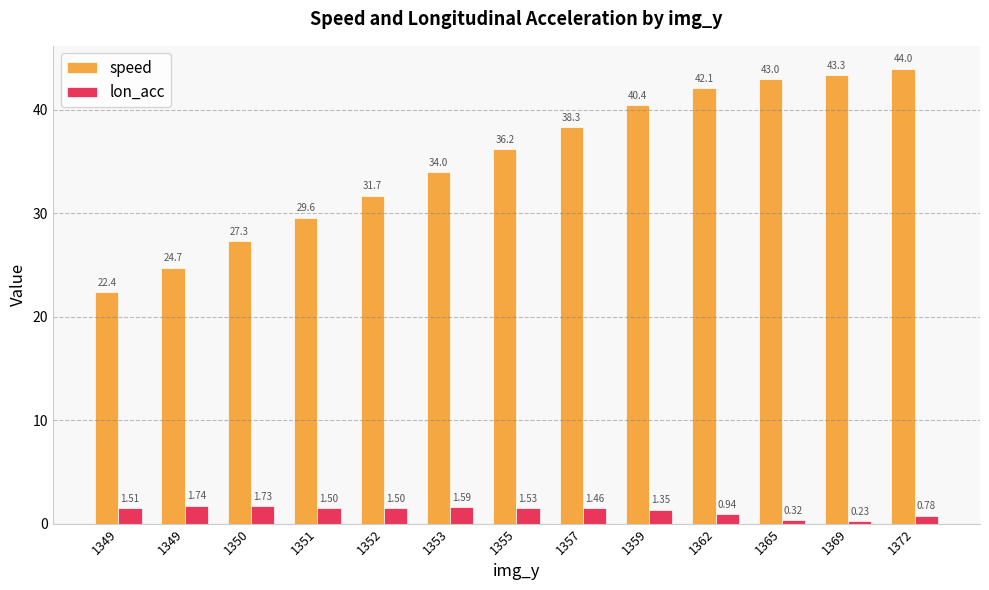

How many bars are there in each group?

2